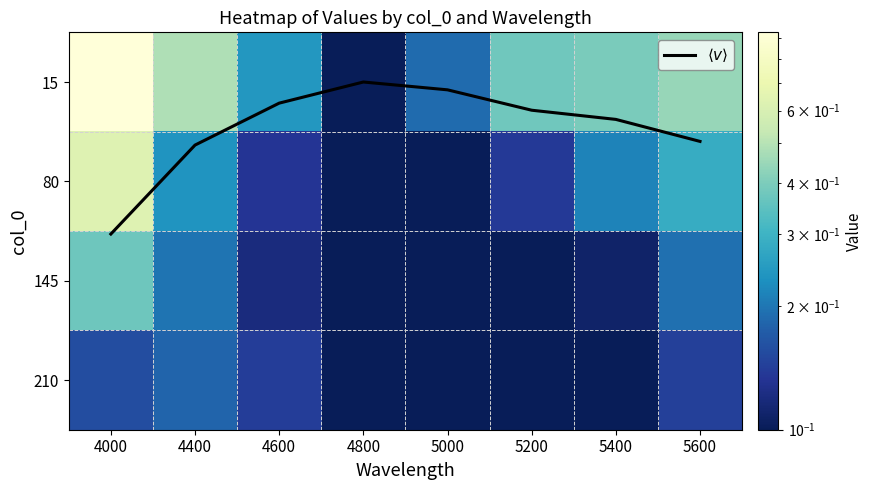

What is the difference between the maximum and minimum values in the $\langle v \rangle$ series?

1.5